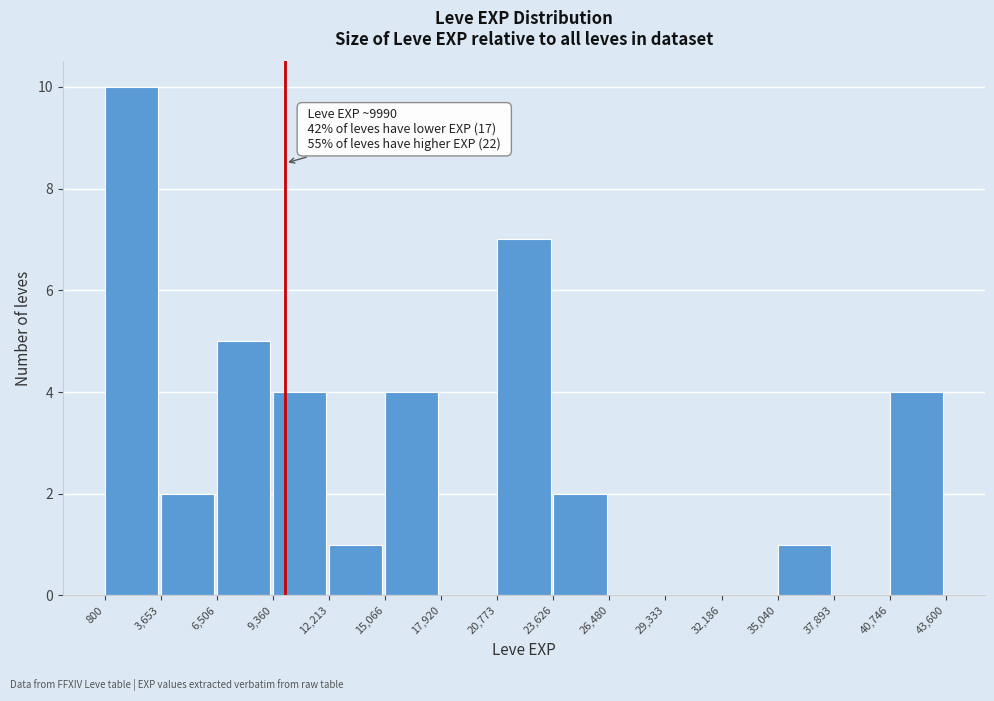

Which range on the x-axis has the tallest bar?

800 to 3,653